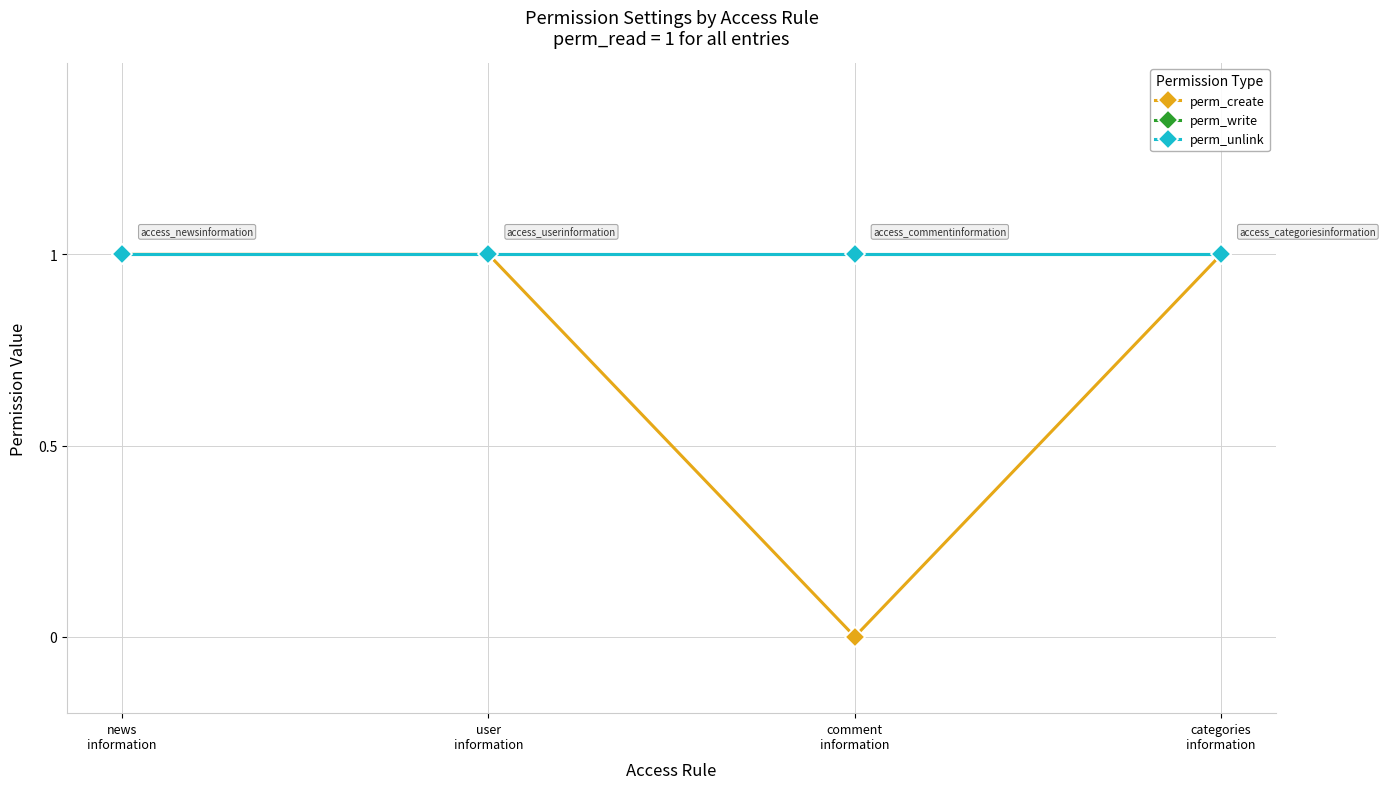

At which label does perm_create reach its peak?

news
information